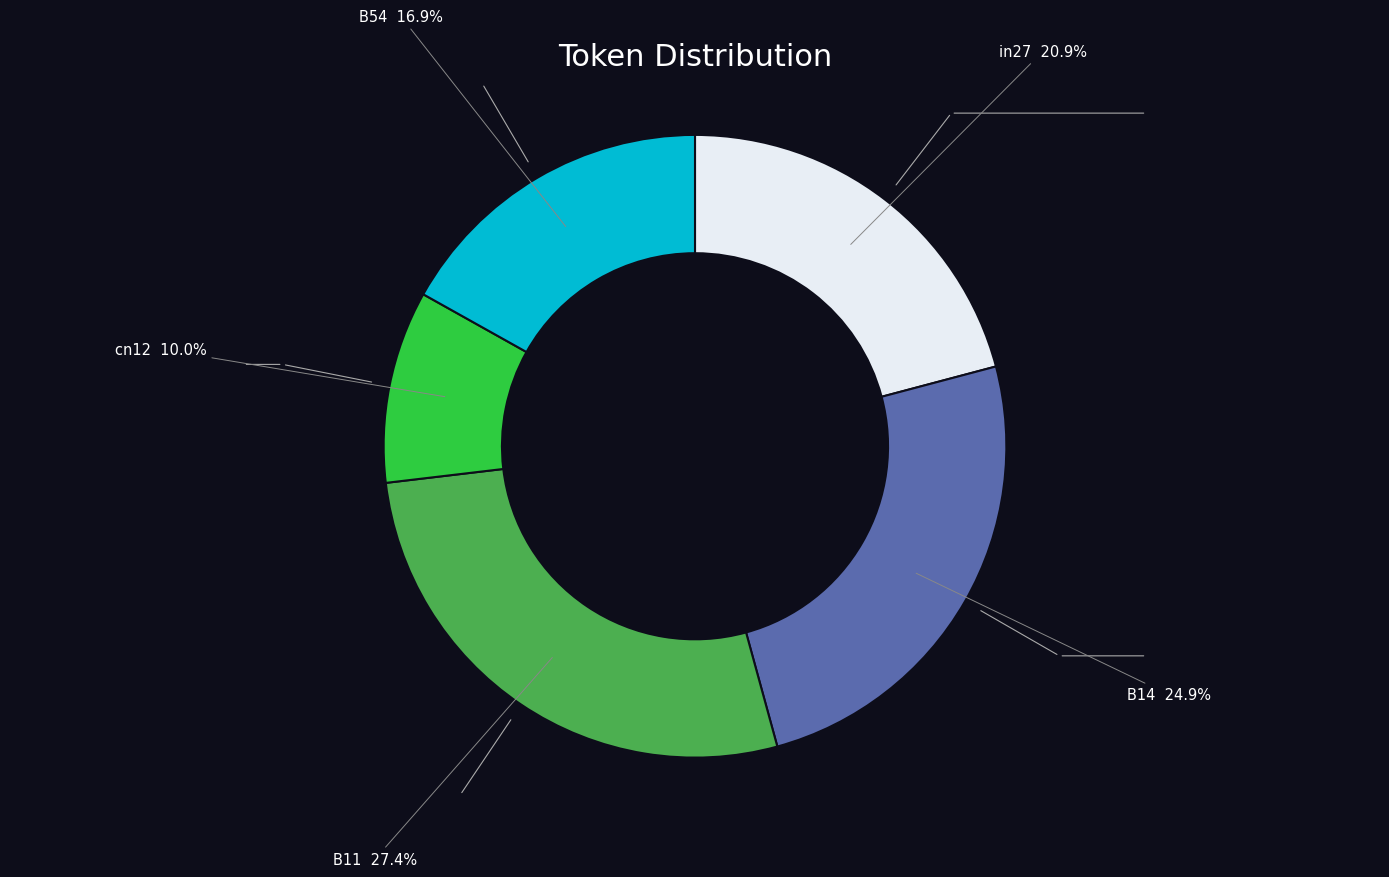

Is there a majority slice in this chart?

No